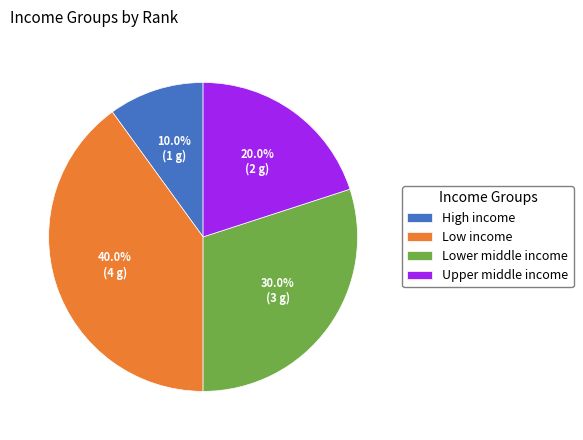

Does any single category account for the majority?

No